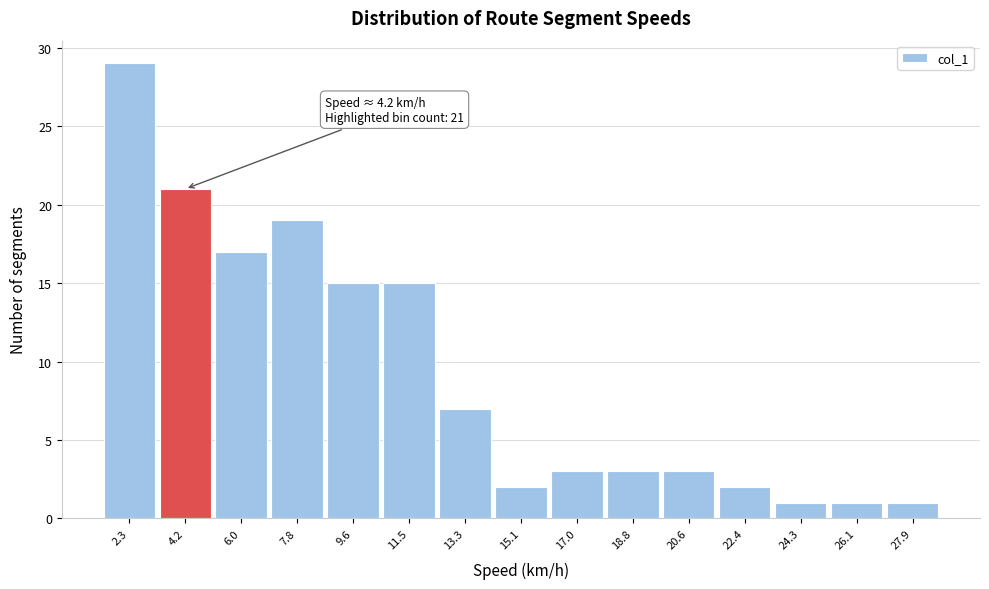

Which range on the x-axis has the tallest bar?

1.4 to 3.2